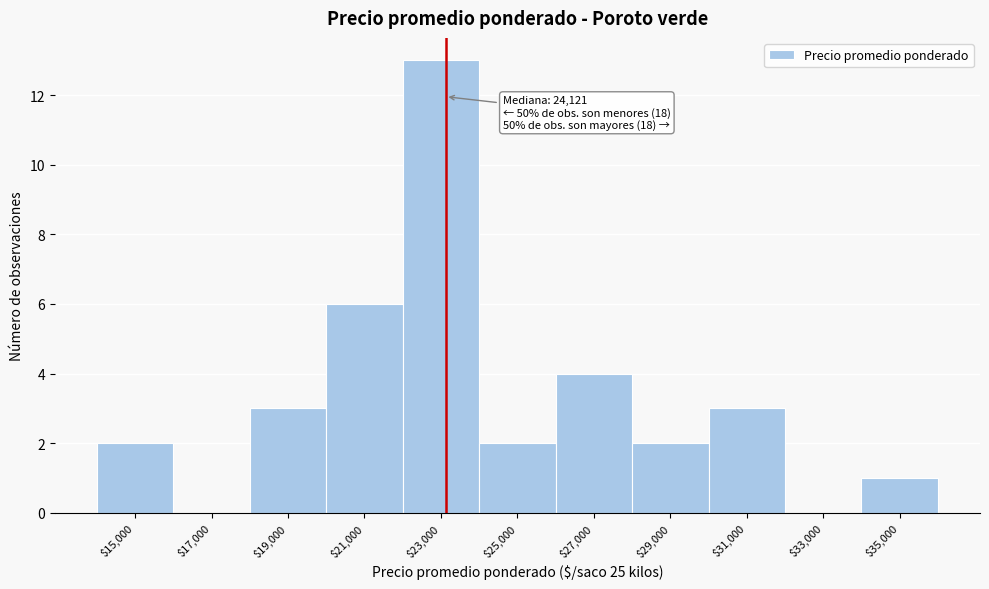

Is it true that the value at $35,000 is 1?

True